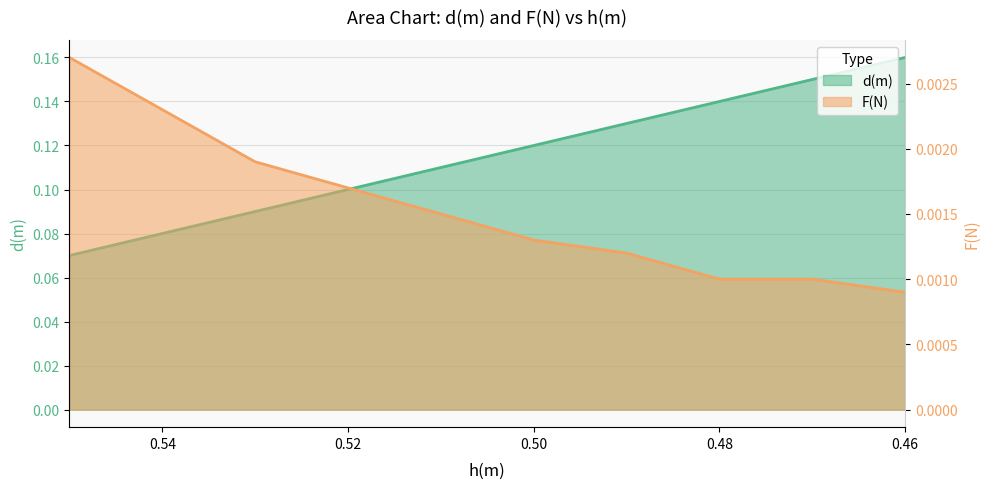

What is the label of the 10th point from the left?

0.46